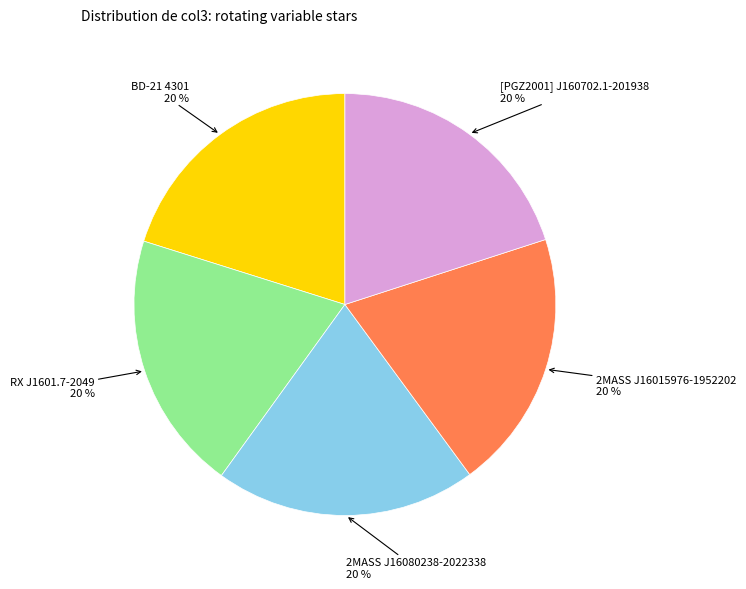

To the nearest percent, what is the average slice percentage?

20%